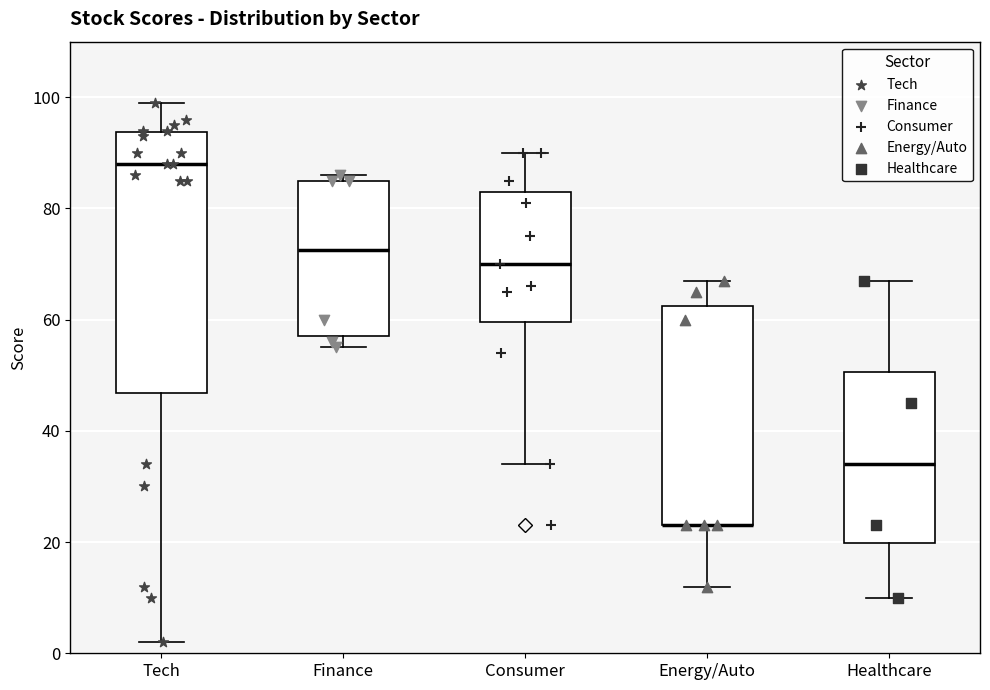

Which box is the tallest, from its lower edge to its upper edge?

Tech